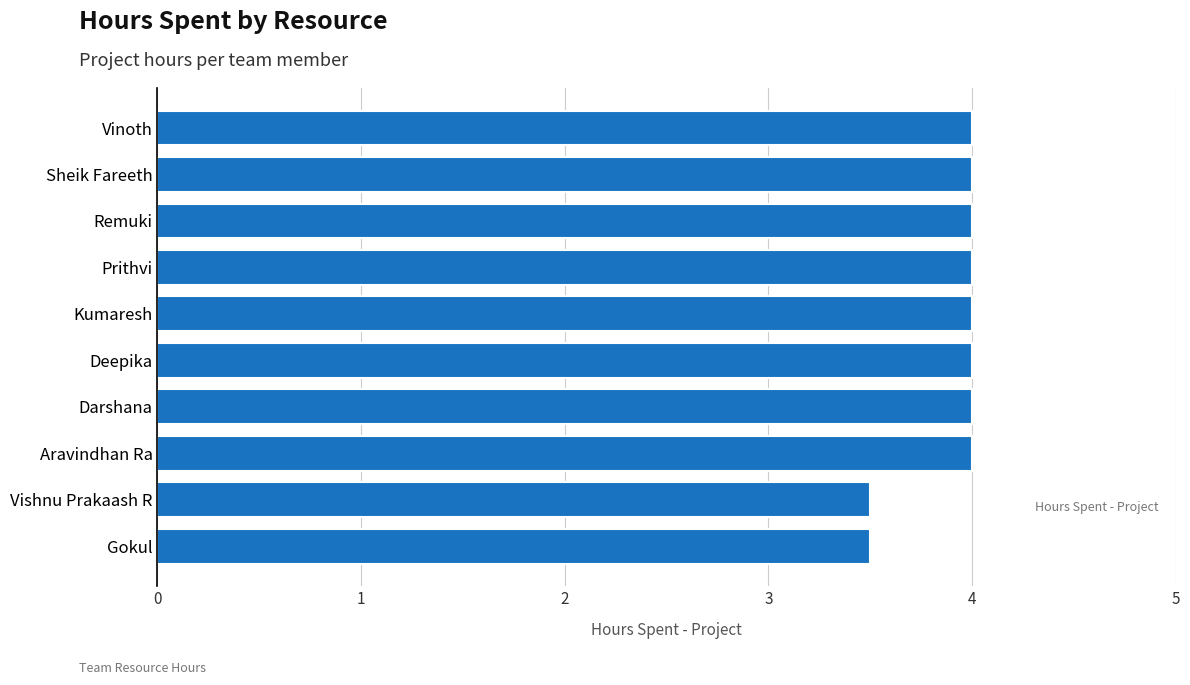

How many categories are shown in the chart?

10